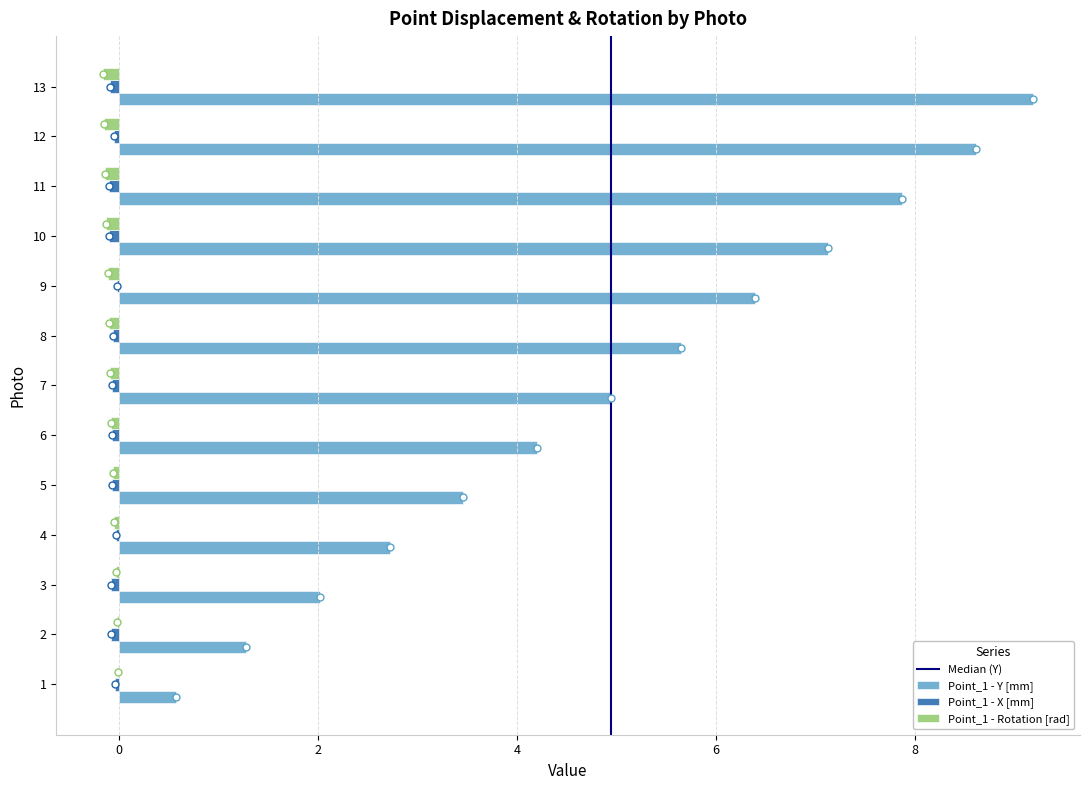

Is the value of Point_1 - Rotation [rad] at 3 greater than the value of Point_1 - Y [mm] at 3?

No